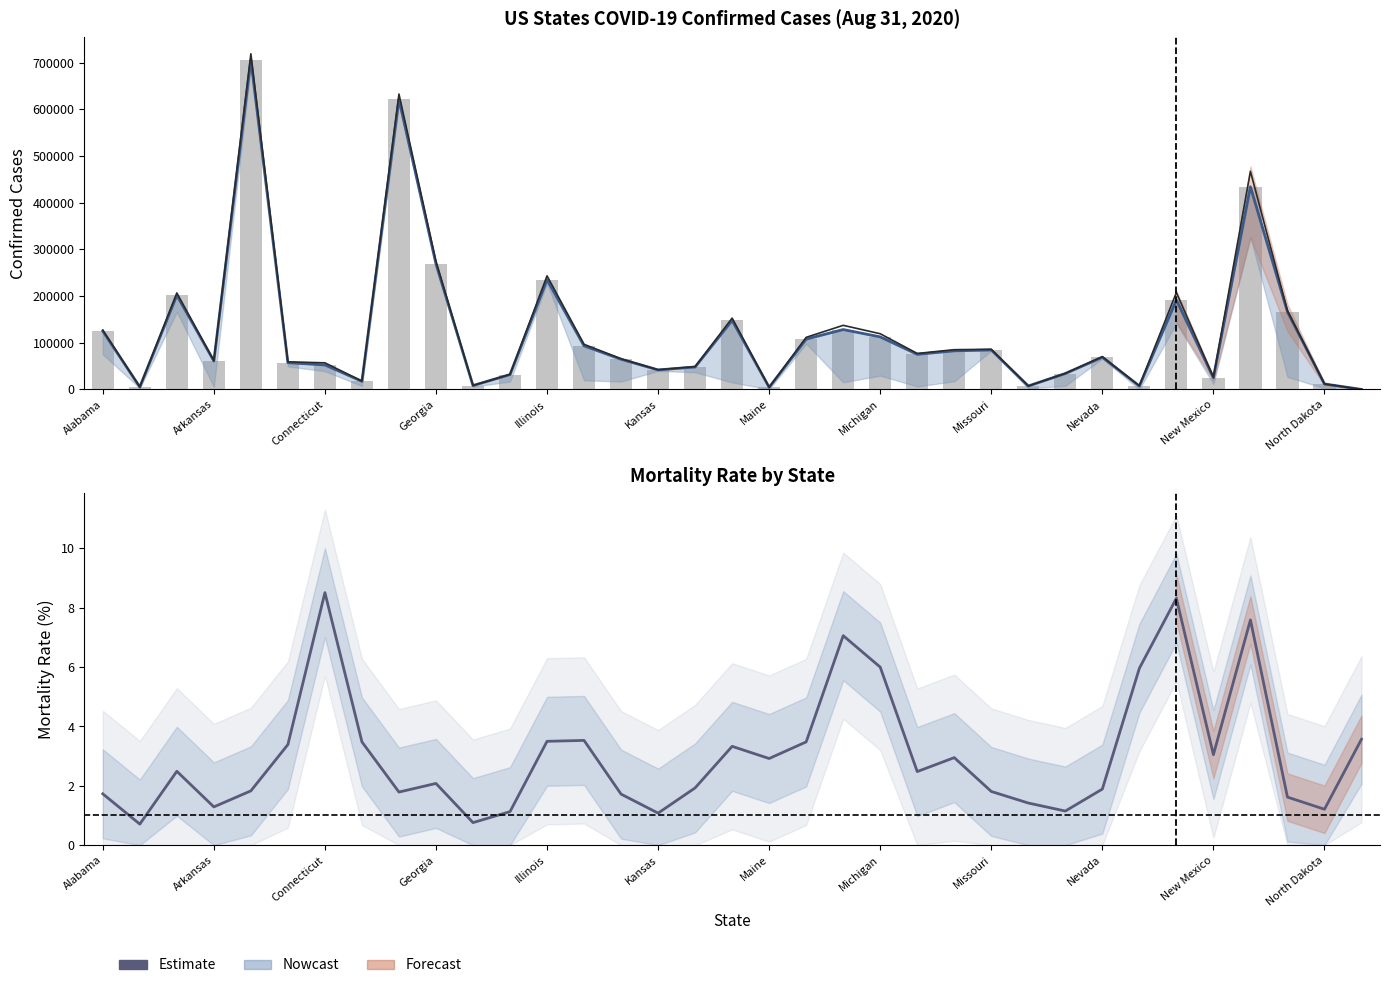

What is the minimum value for Confirmed?

56.0